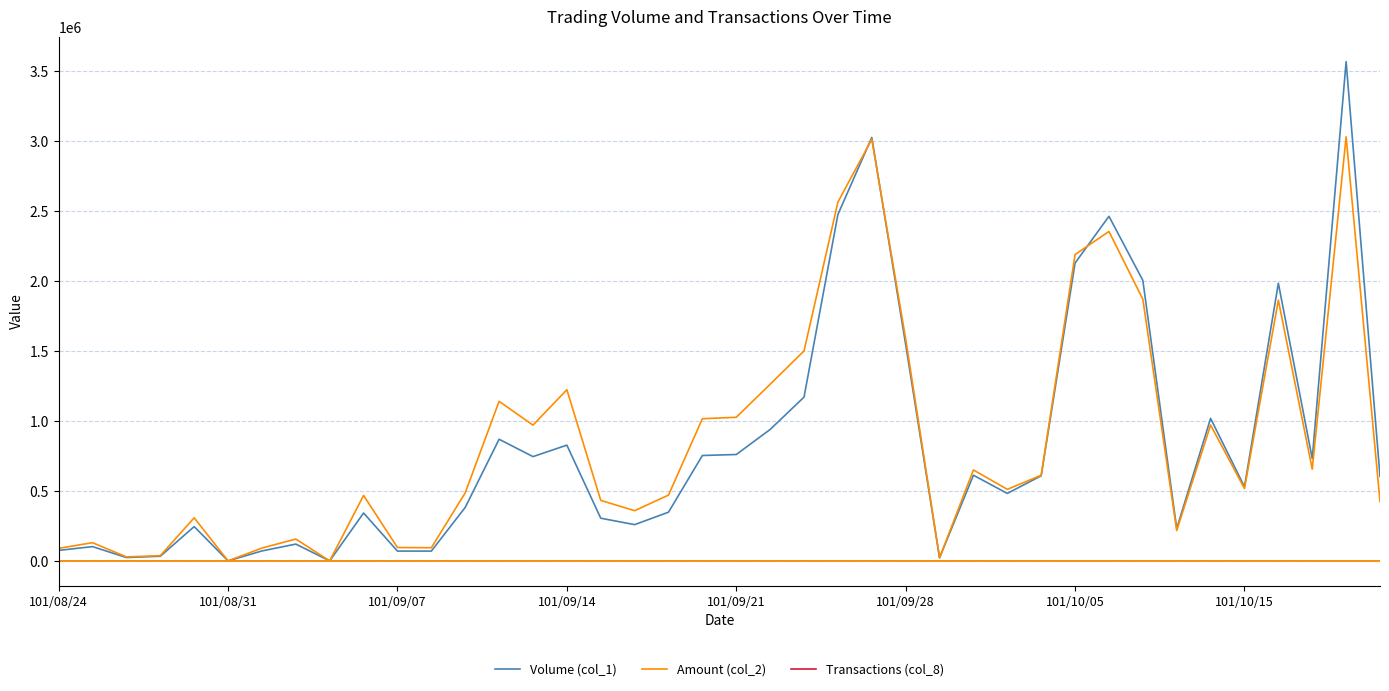

Which series has the widest spread of values?

Volume (col_1)